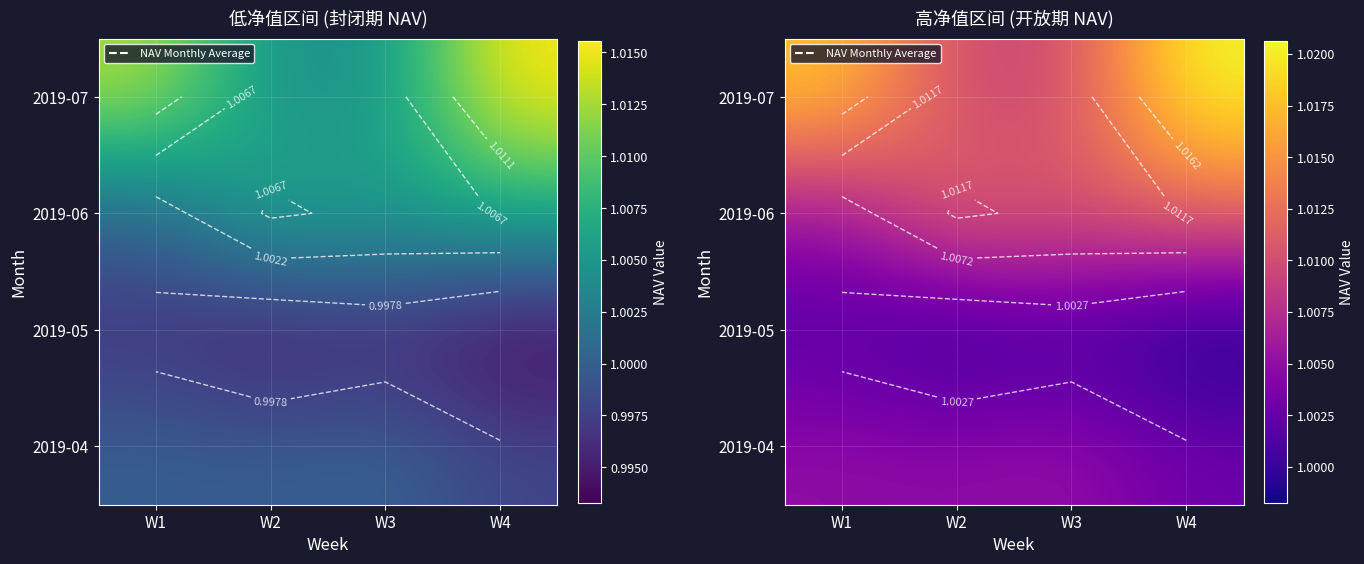

Rank the series by their maximum value, from highest to lowest.

2019-07, 2019-06, 2019-04, 2019-05